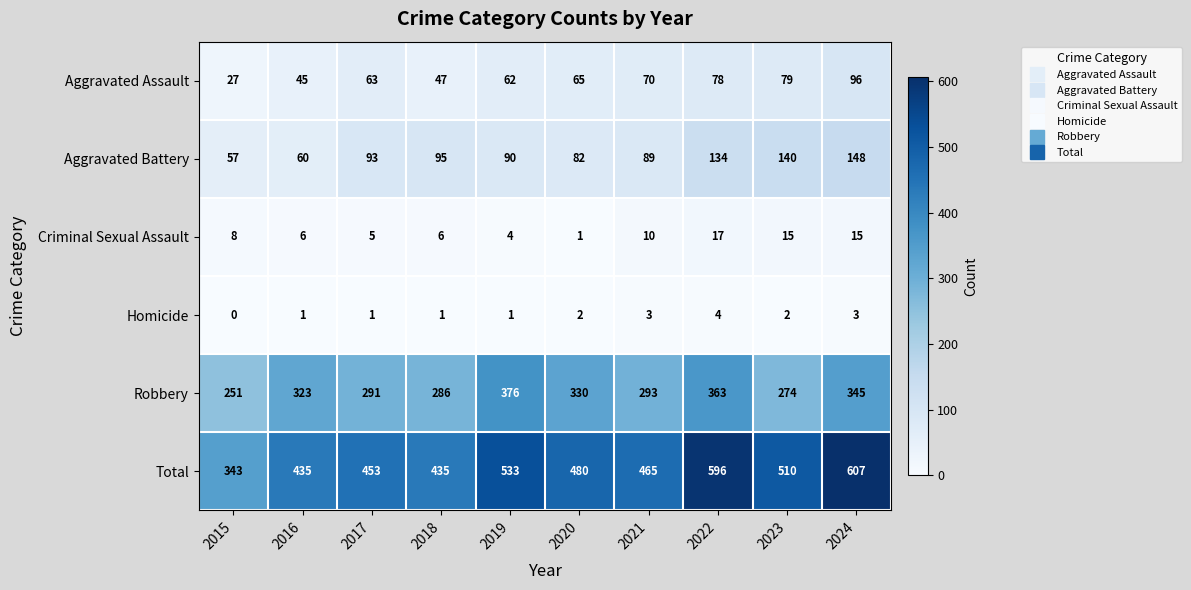

What is the spread (max minus min) of values at 2022?

592